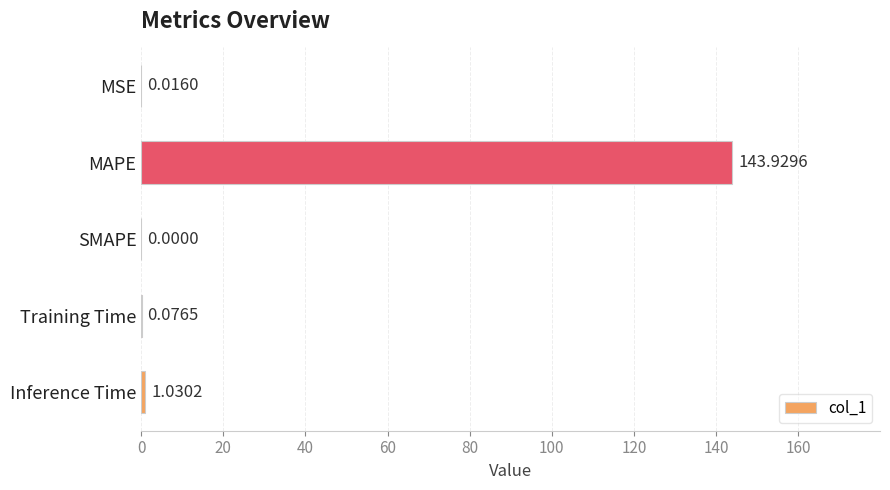

What is the sum of all values?

145.1